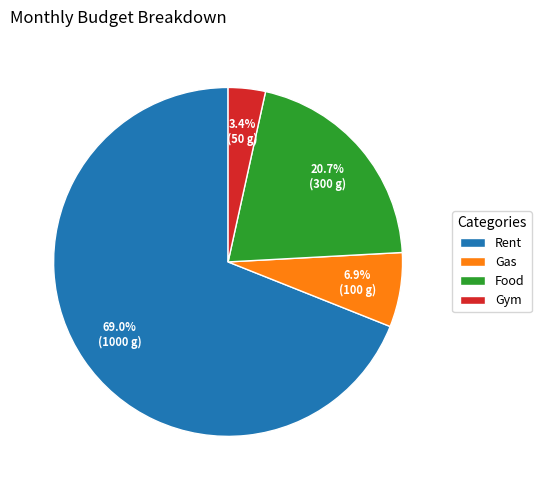

Combined, do Rent and Gas account for over 50%?

Yes